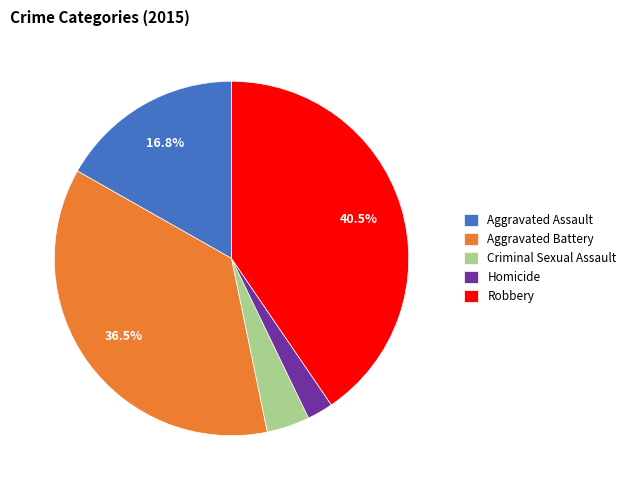

Does any single category account for the majority?

No